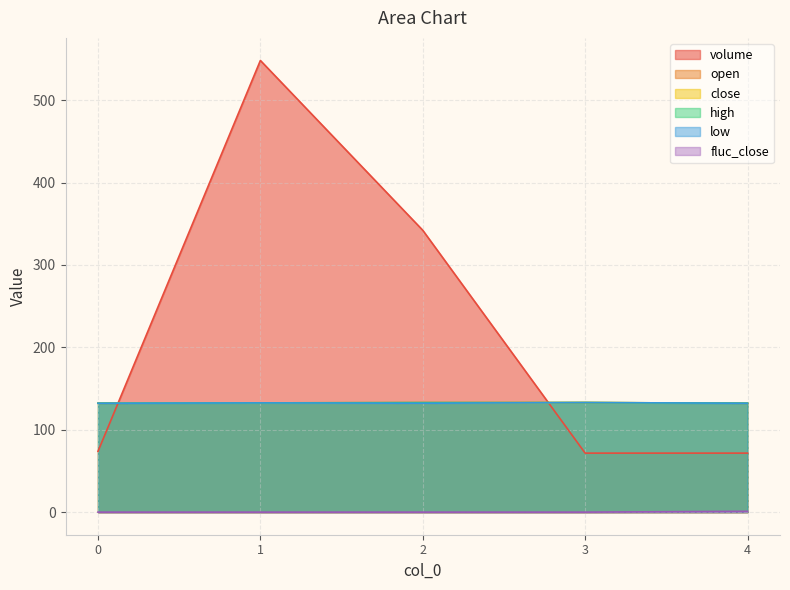

True or false: high and low intersect in this chart.

False